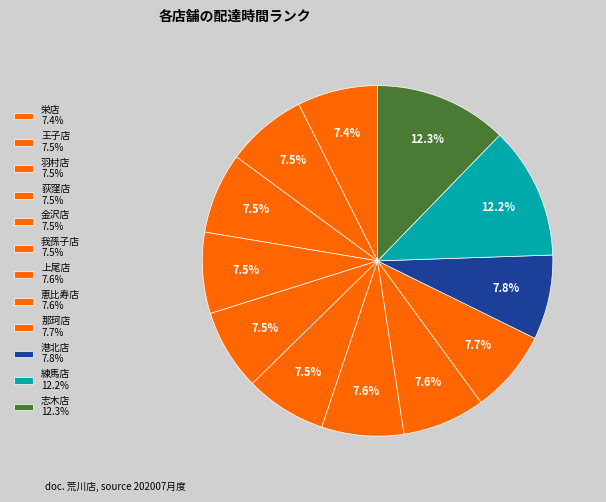

Count the number of slices in the pie.

12